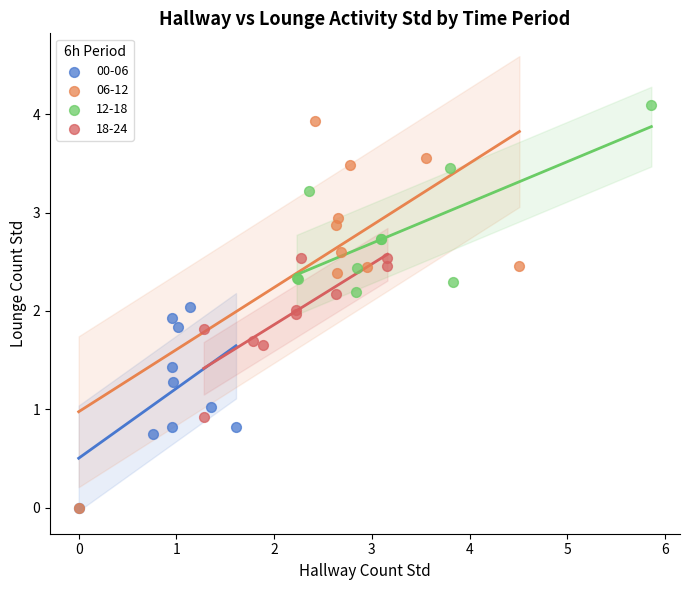

Which series has the widest spread of Y values?

06-12